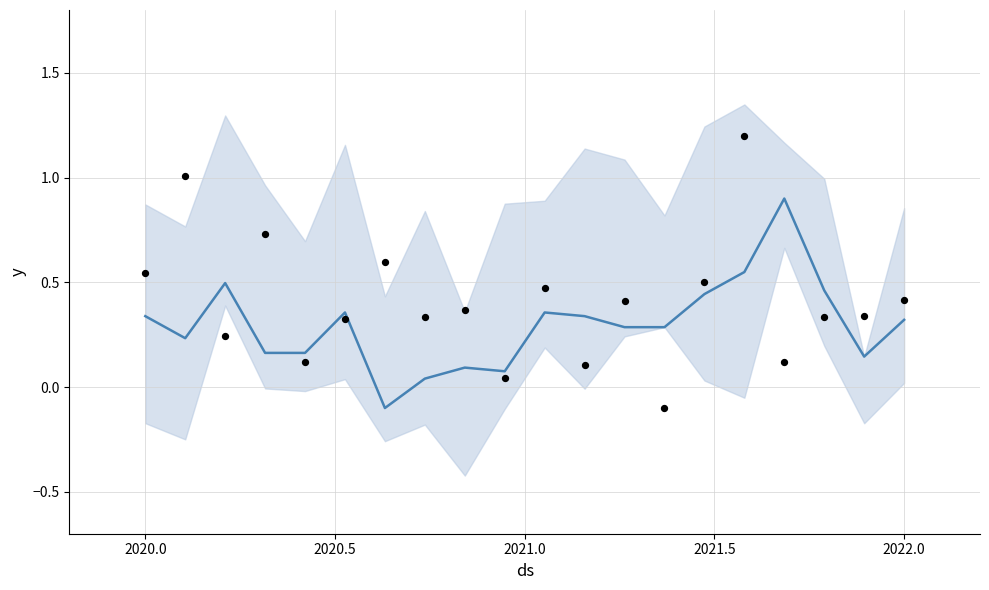

What are all the series names shown in the legend?

trend, observations